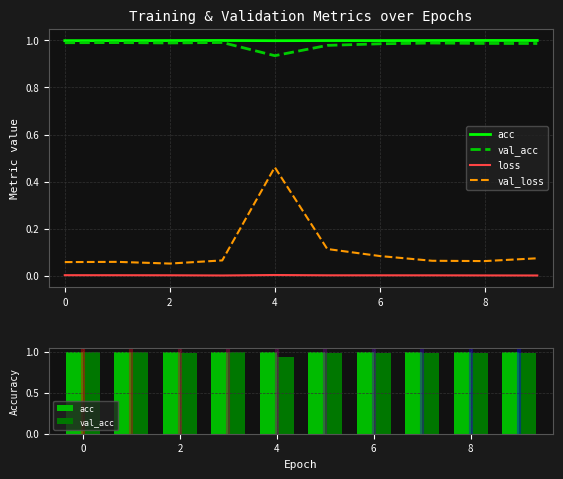

Does the chart contain any negative values?

No